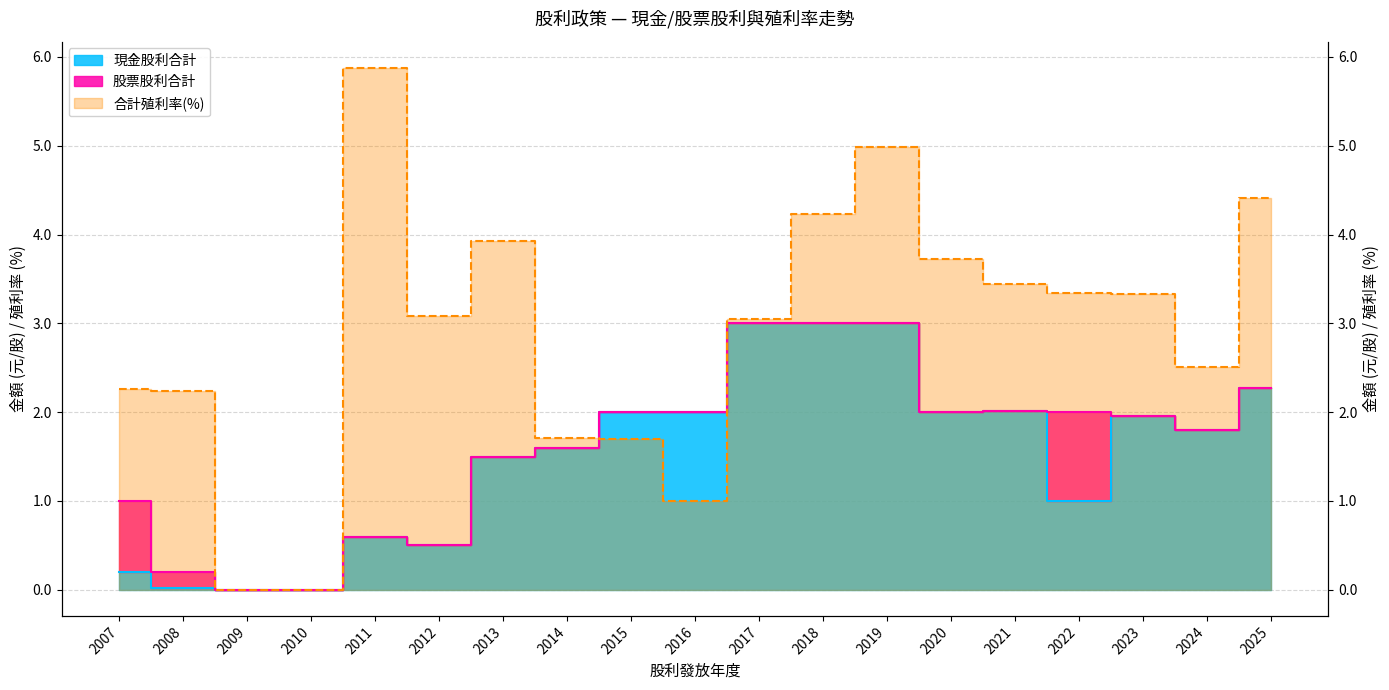

What is the value of the 現金股利合計 point at the 11th from the left?

3.0